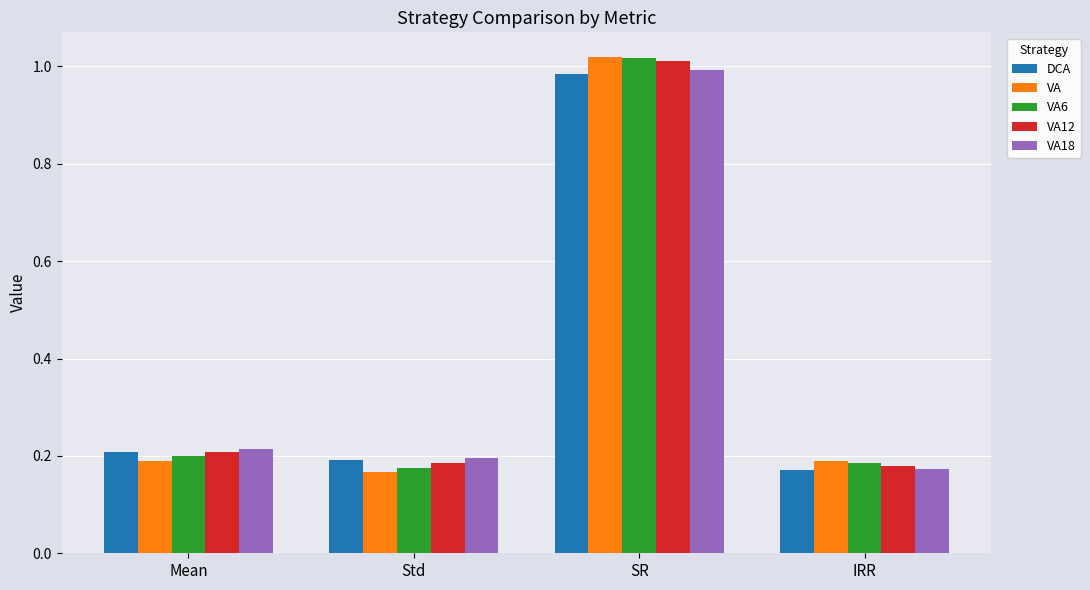

Rank the categories by VA6 value from highest to lowest.

SR, Mean, IRR, Std